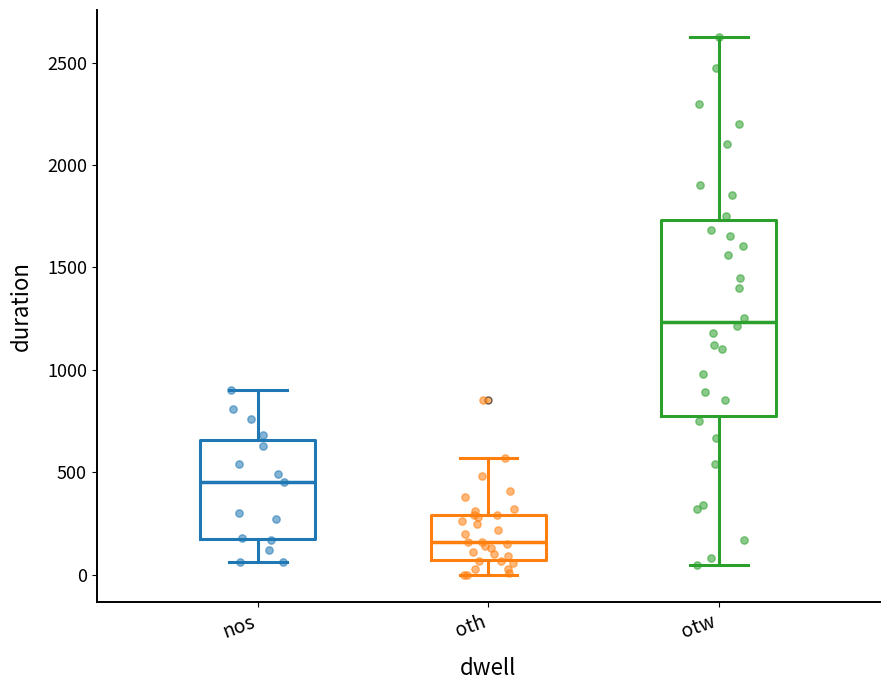

Reading left to right, transcribe this box plot: for each box, give where its median line is, the range the box spans, and where its two whiskers end, as read against the y-axis. The values are not printed on the chart, so give them approximately, as read against the axis.

nos: median 450, box 200 to 650, whiskers 50 to 900
oth: median 150, box 100 to 300, whiskers 0 to 550
otw: median 1250, box 800 to 1750, whiskers 50 to 2650